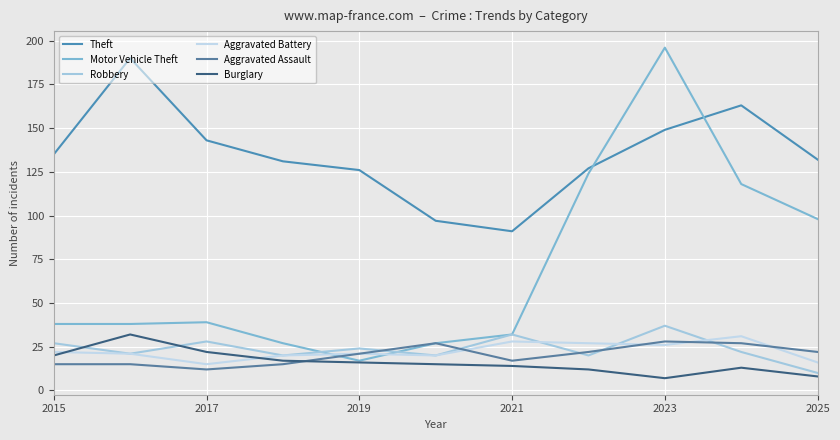

What is the difference between the maximum and second lowest values in the Robbery series?

17